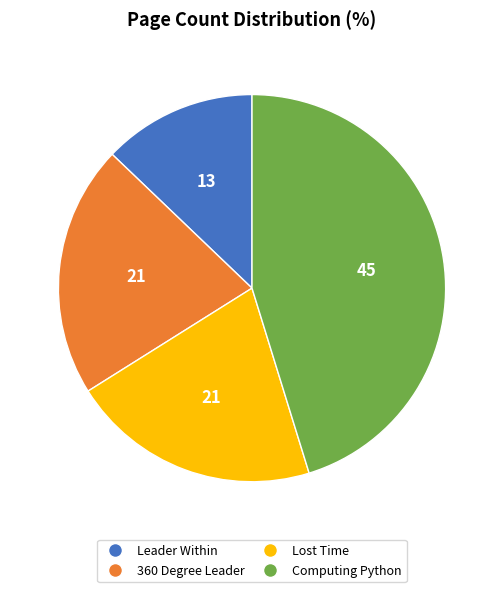

Does any single category account for the majority?

No